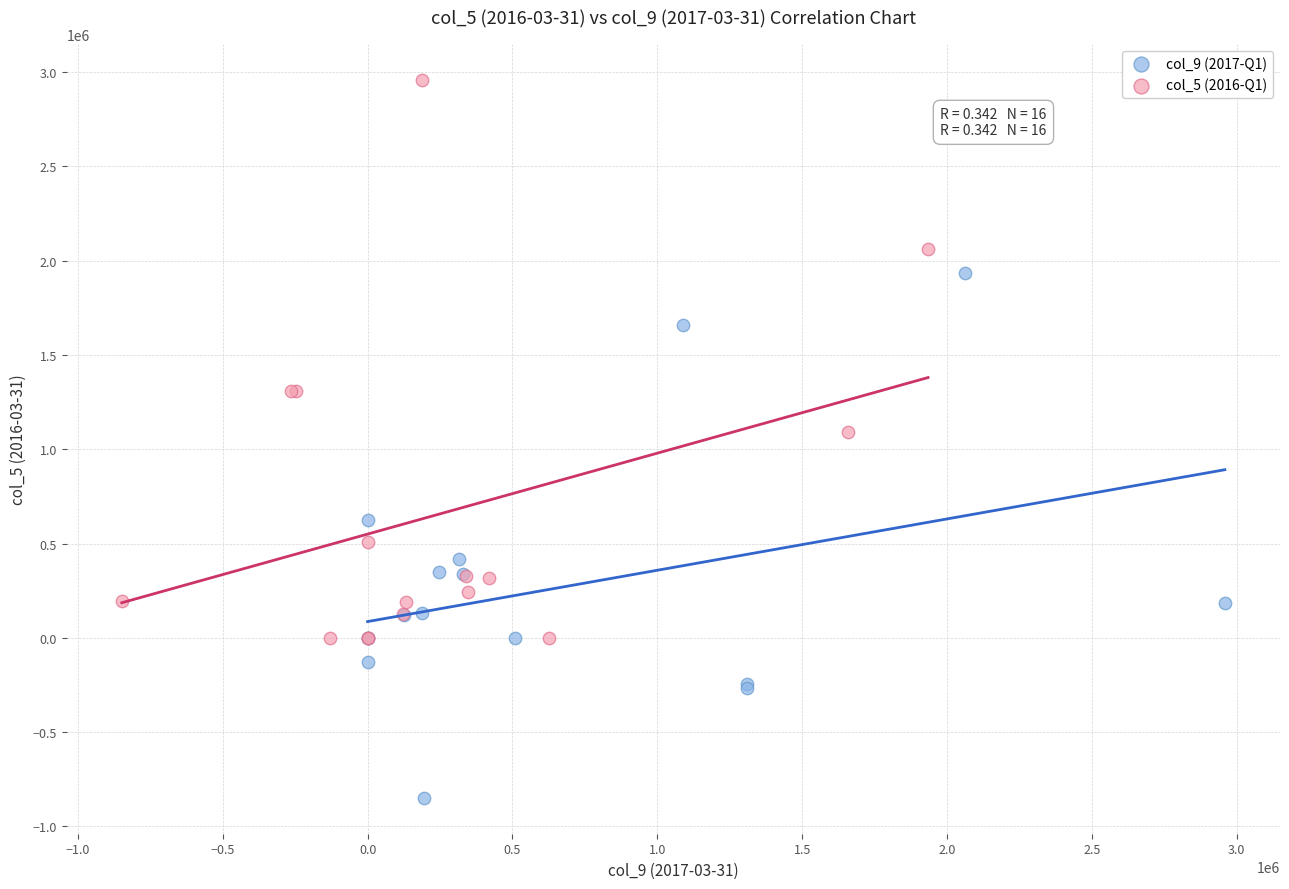

Which series contains the highest Y value?

col_5 (2016-Q1)